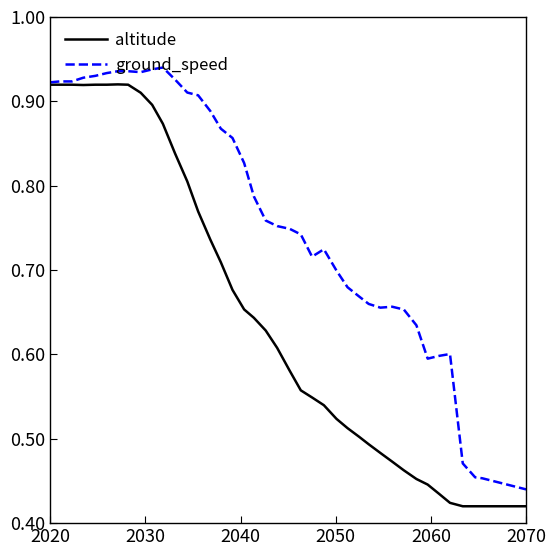

List the series in order of their overall mean, lowest first.

altitude, ground_speed